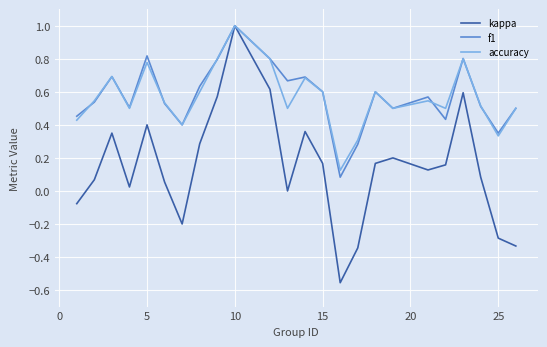

What is the highest value of the f1 series?

1.0